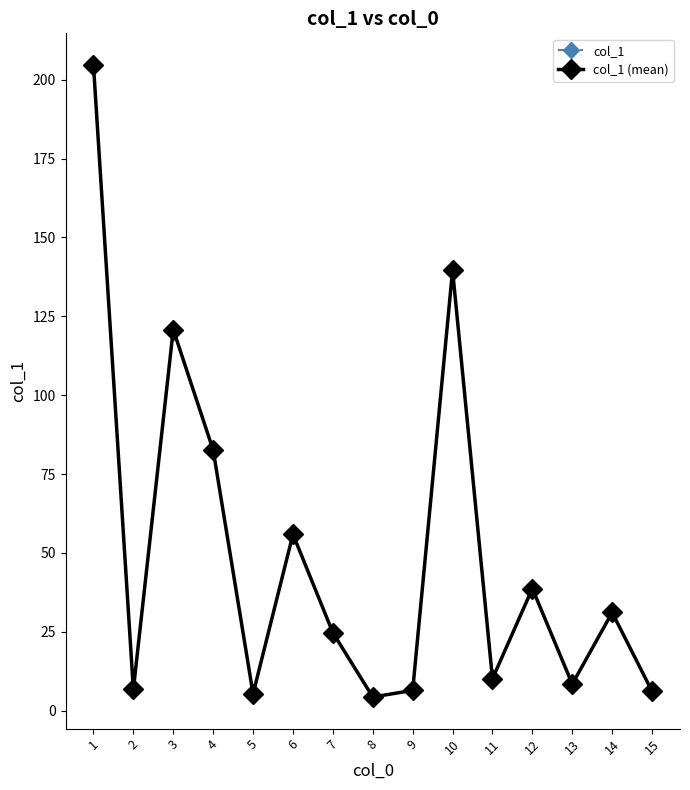

Does the chart have visible grid lines?

No